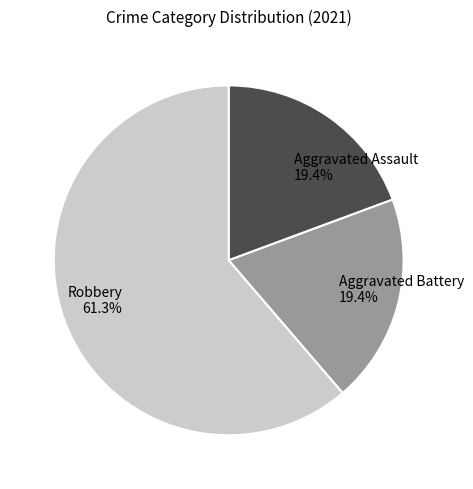

What percentage do Aggravated Assault and Robbery together represent?

80.6%